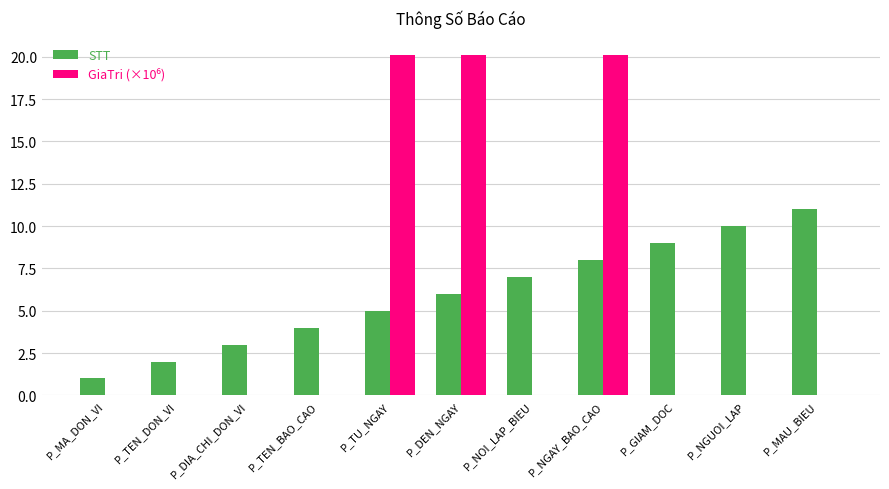

Is it true that STT equals 1.7 at P_MA_DON_VI?

False